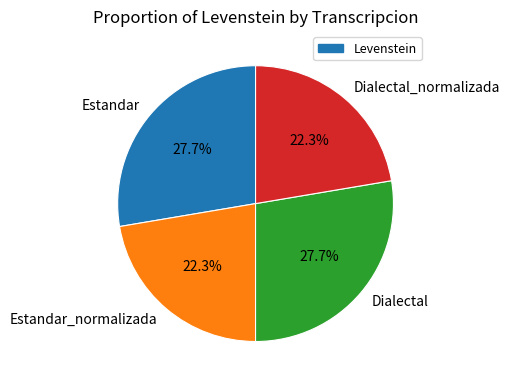

To the nearest percent, what is the difference between the largest and smallest slice percentages?

5%